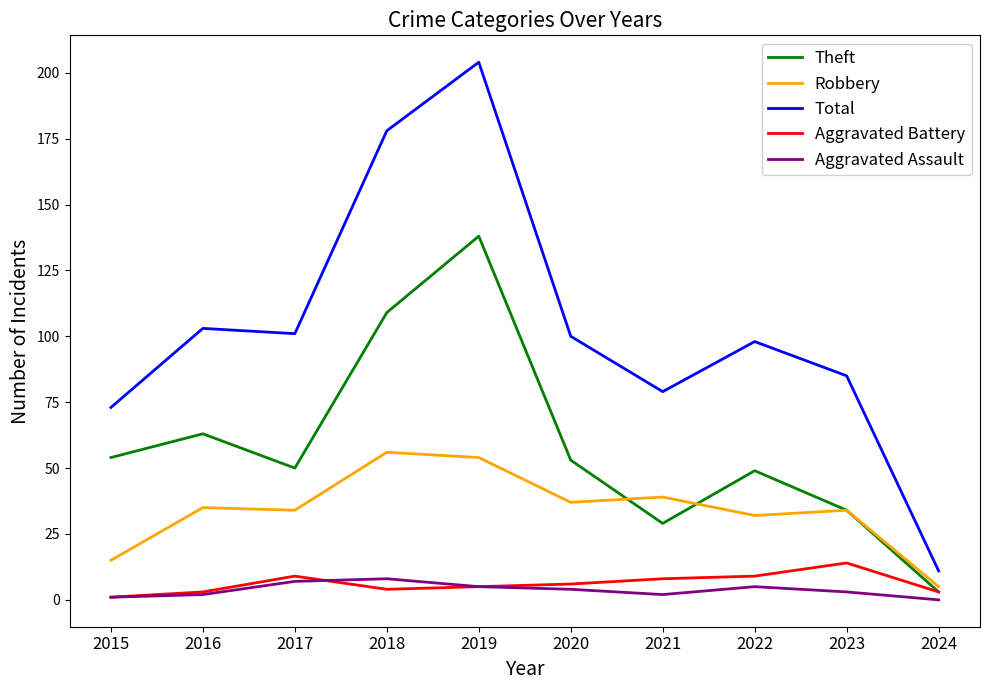

True or false: Aggravated Assault has a value of 4 at 2020.

True